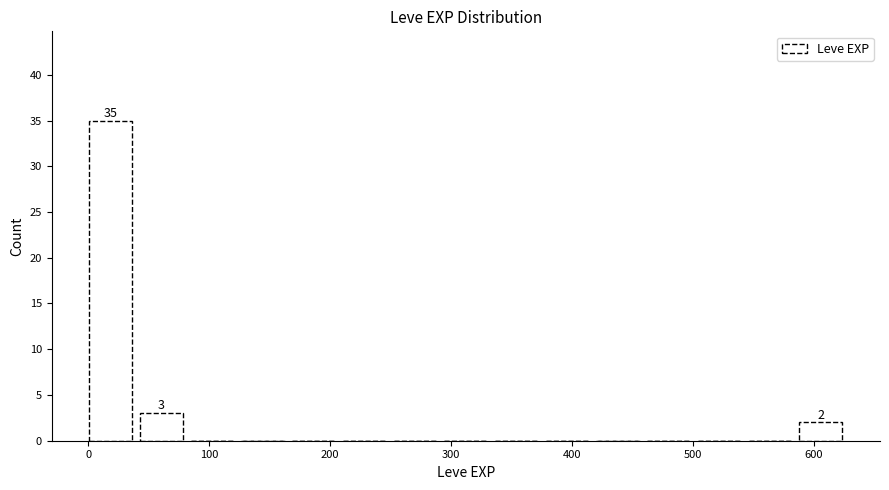

Over which range of the x-axis is the bar tallest?

0 to 40